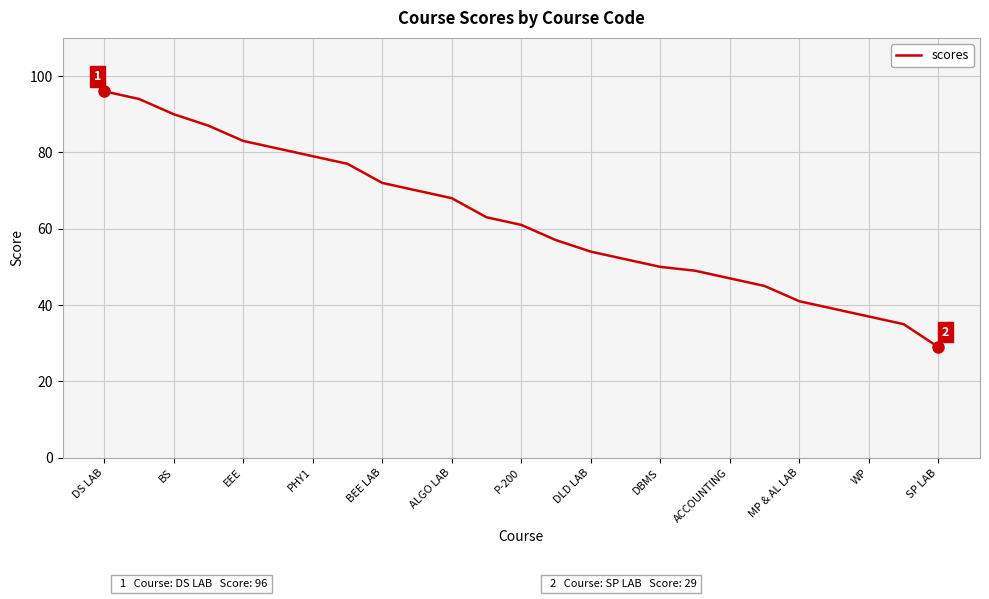

What is the difference between the maximum and minimum values?

67